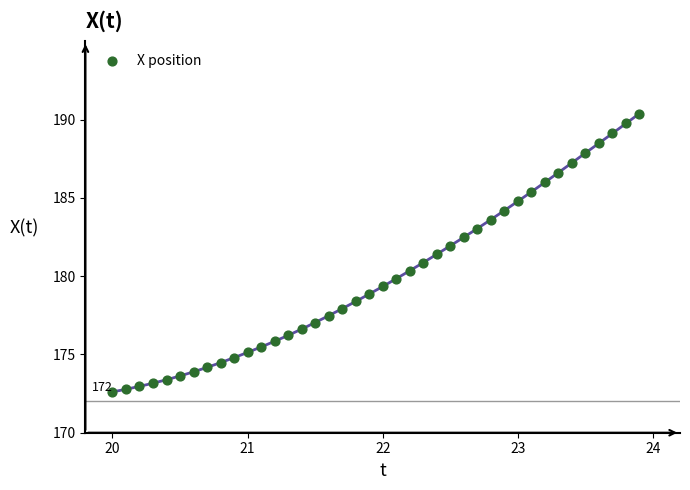

What is the range of Y values (max minus min)?

17.8